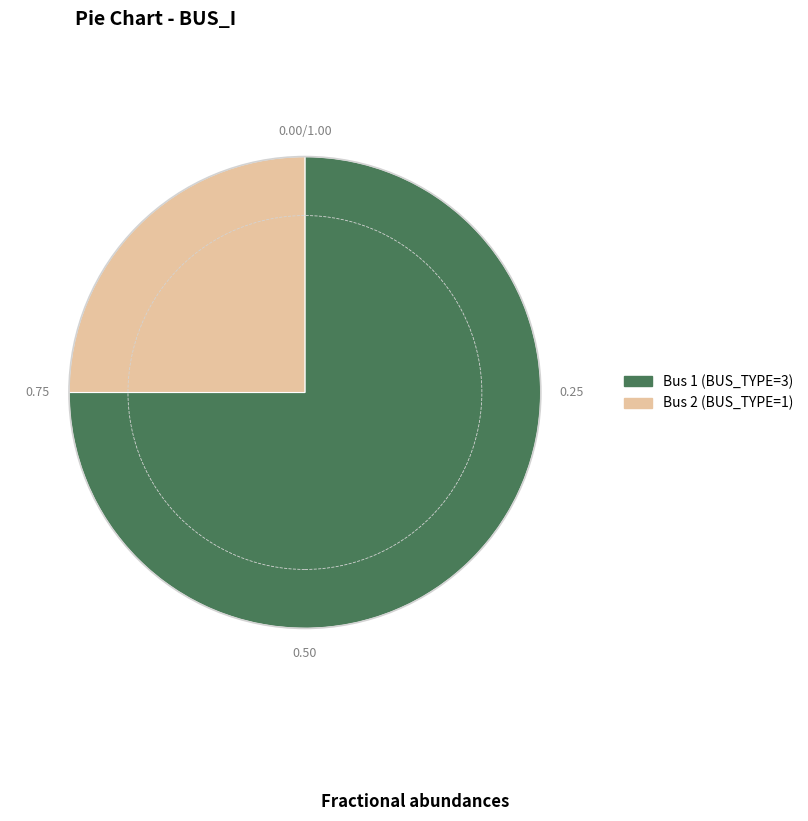

Is there any slice that represents more than half of the pie?

Yes